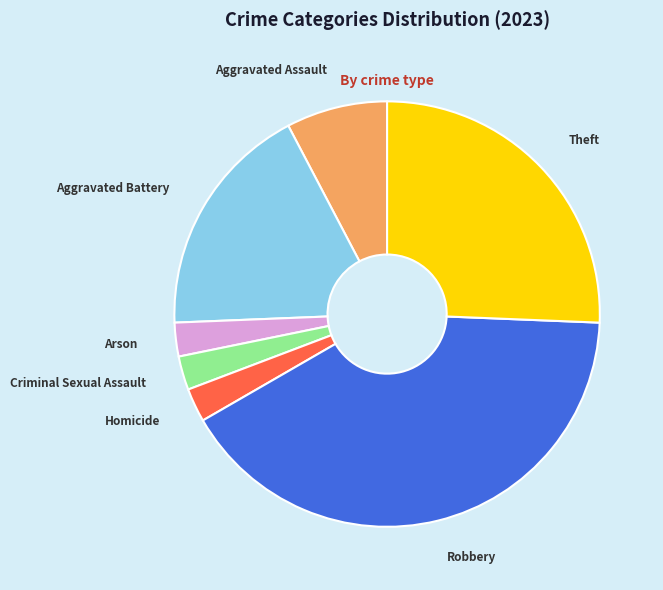

How many segments does this pie chart have?

7